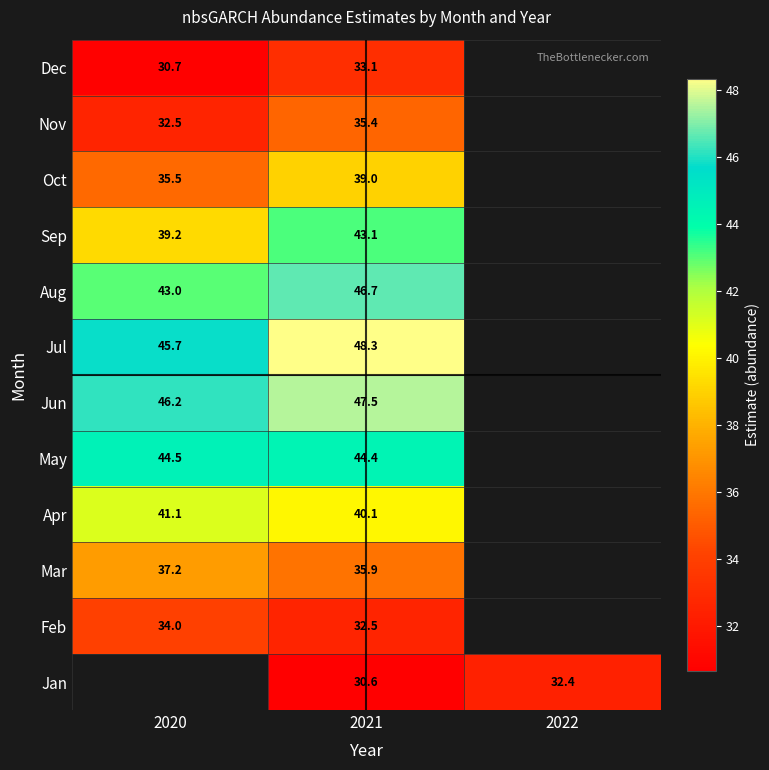

What is the minimum value for Dec?

30.7